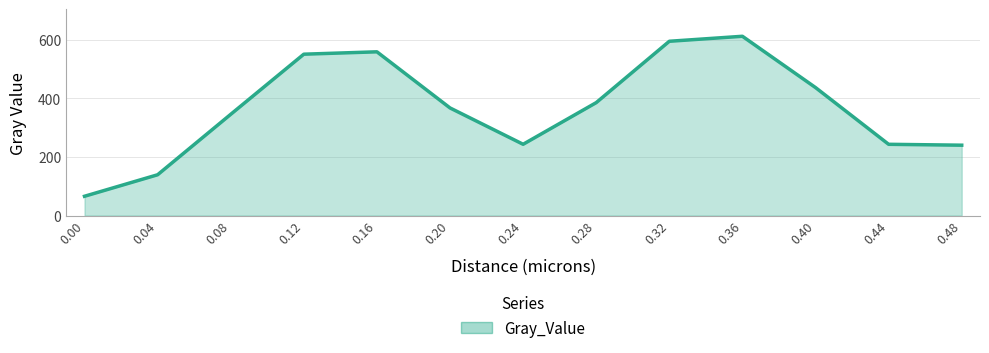

Between 0.40 and 0.28, which is larger?

0.40